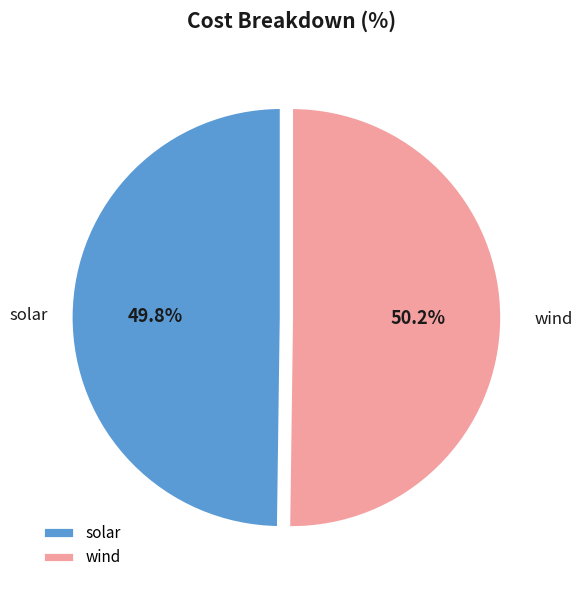

How many segments does this pie chart have?

2